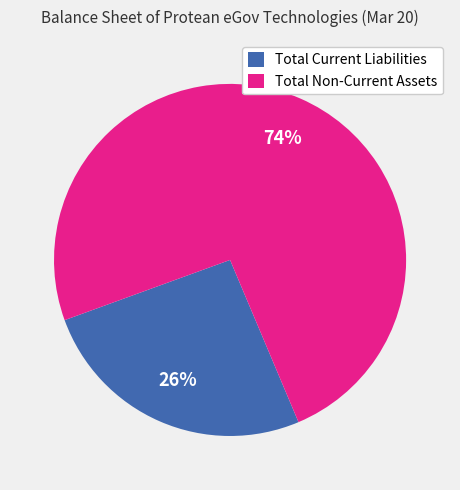

What is the majority slice?

Total Non-Current Assets